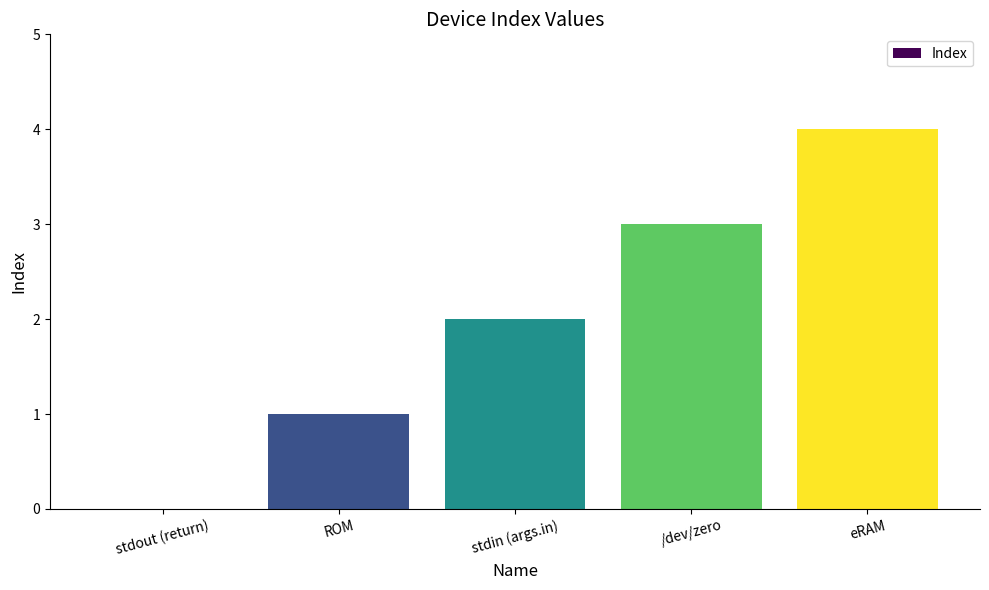

True or false: the data shows 3 at /dev/zero.

True